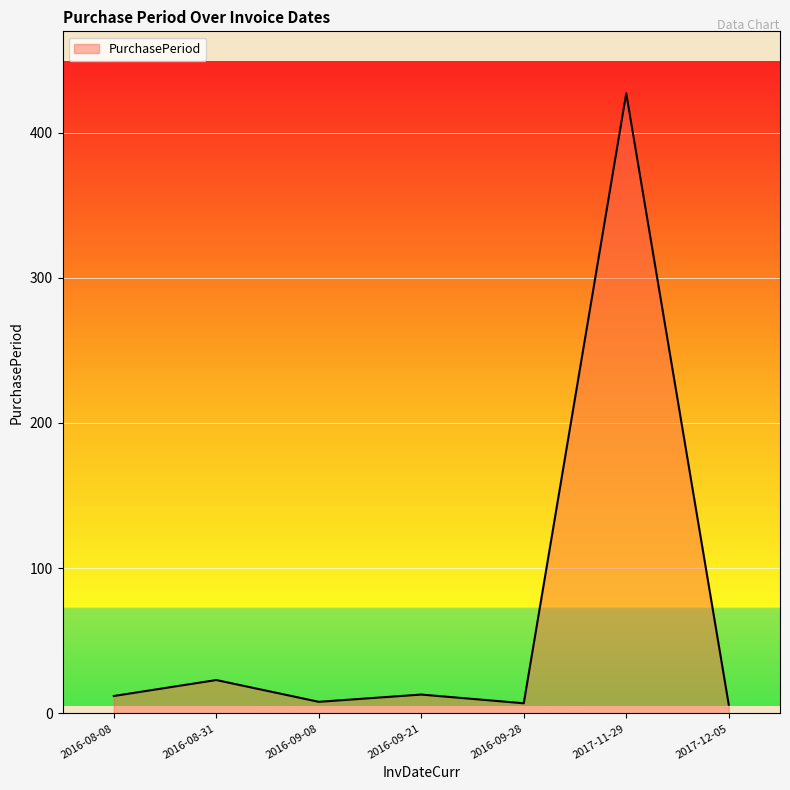

At which category does the chart reach its peak across all series?

2017-11-29